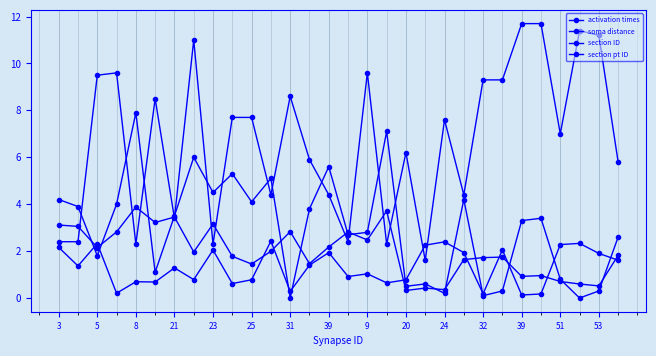

Is this an area chart (filled region under the line)?

No